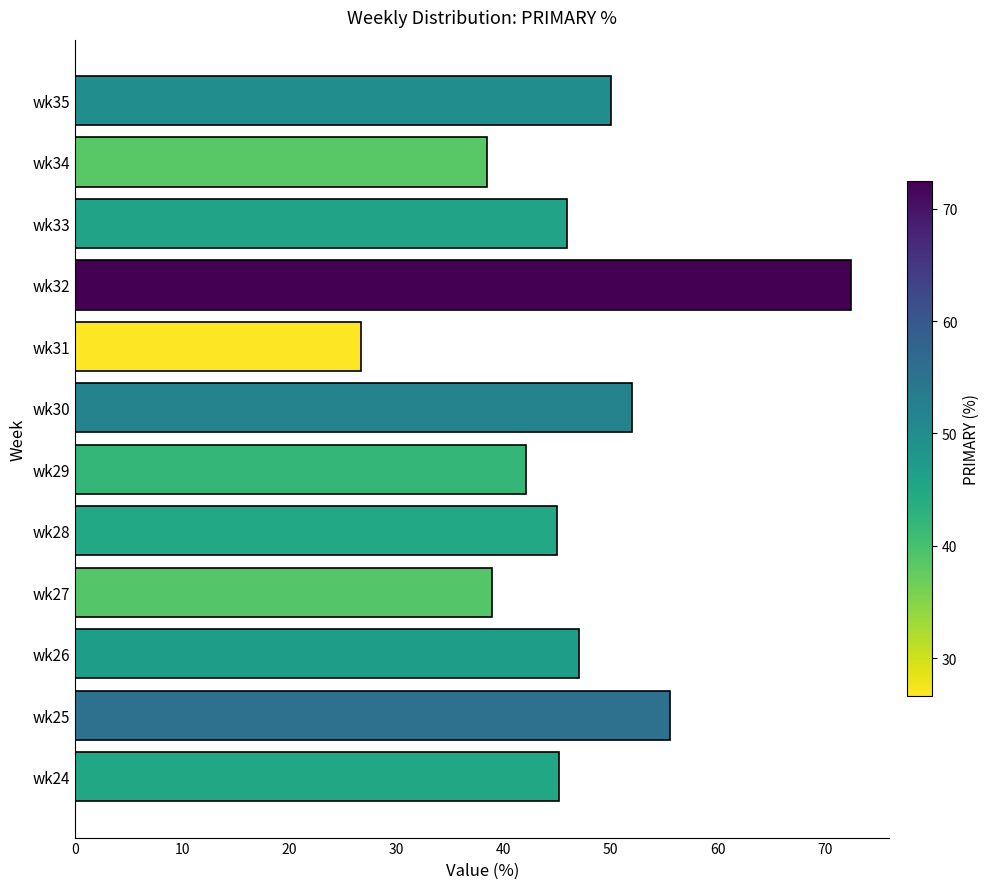

What is the ratio of the value at wk34 to the value at wk29?

0.9